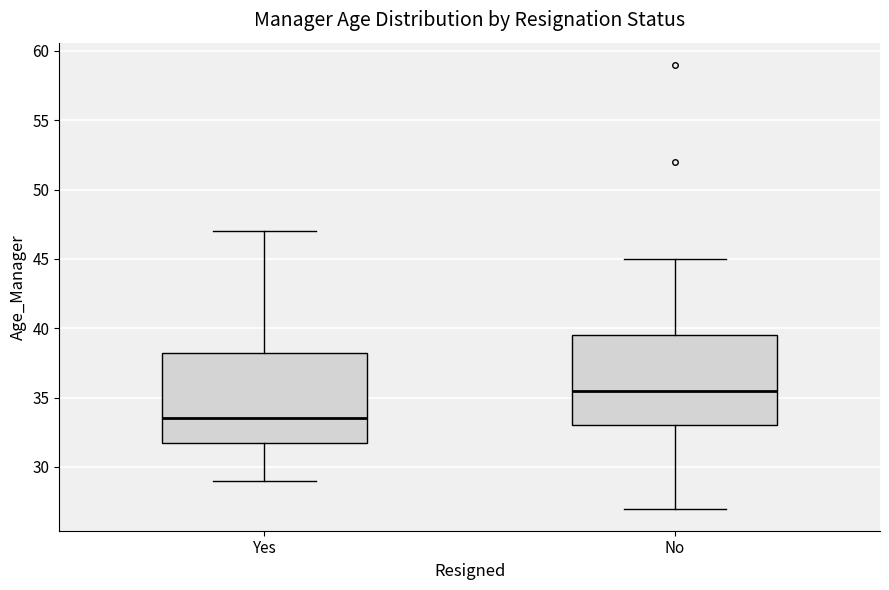

Reading left to right, transcribe this box plot: for each box, give where its median line is, the range the box spans, and where its two whiskers end, as read against the y-axis. The values are not printed on the chart, so give them approximately, as read against the axis.

Yes: median 33.5, box 32.0 to 38.5, whiskers 29.0 to 47.0
No: median 35.5, box 33.0 to 39.5, whiskers 27.0 to 45.0